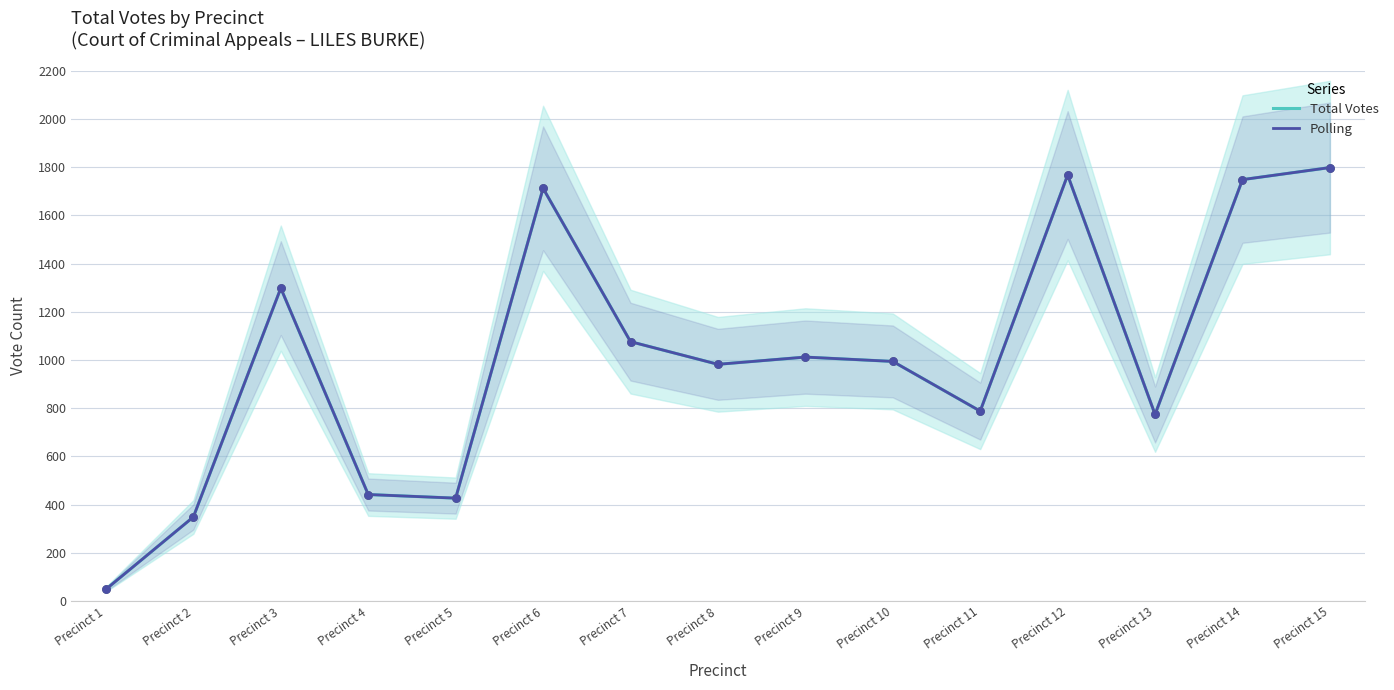

At how many categories does at least one series exceed 57?

14